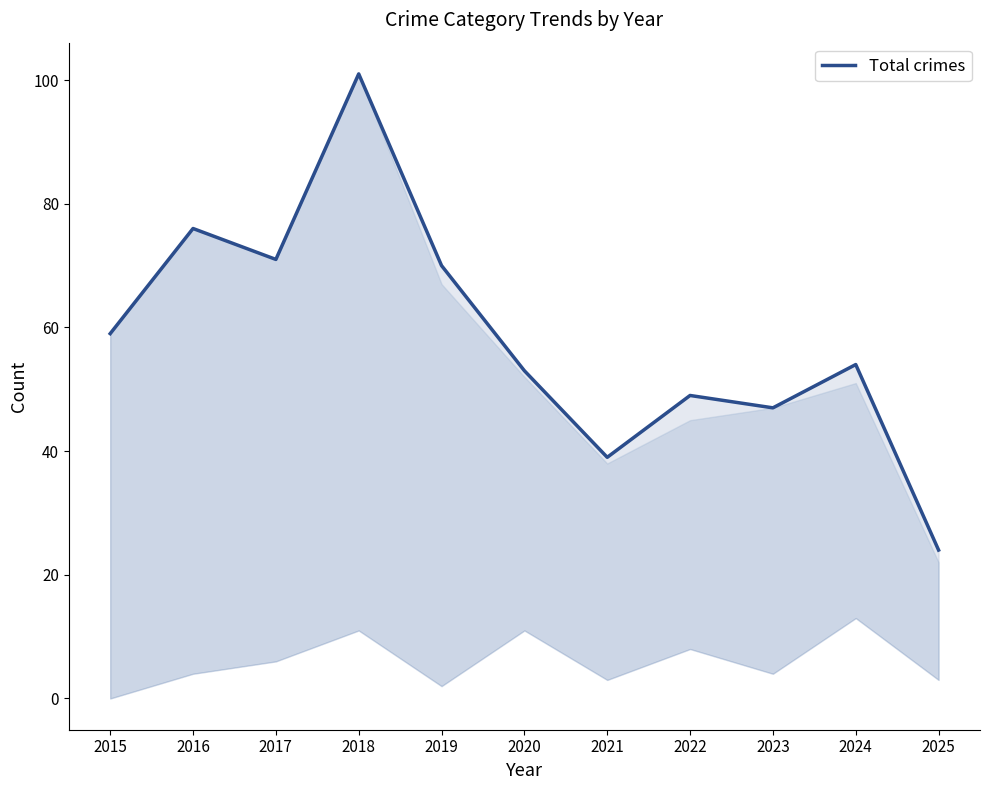

Reading right to left, what are all the values shown in this chart?

2025=24	2024=54	2023=47	2022=49	2021=39	2020=53	2019=70	2018=101	2017=71	2016=76	2015=59